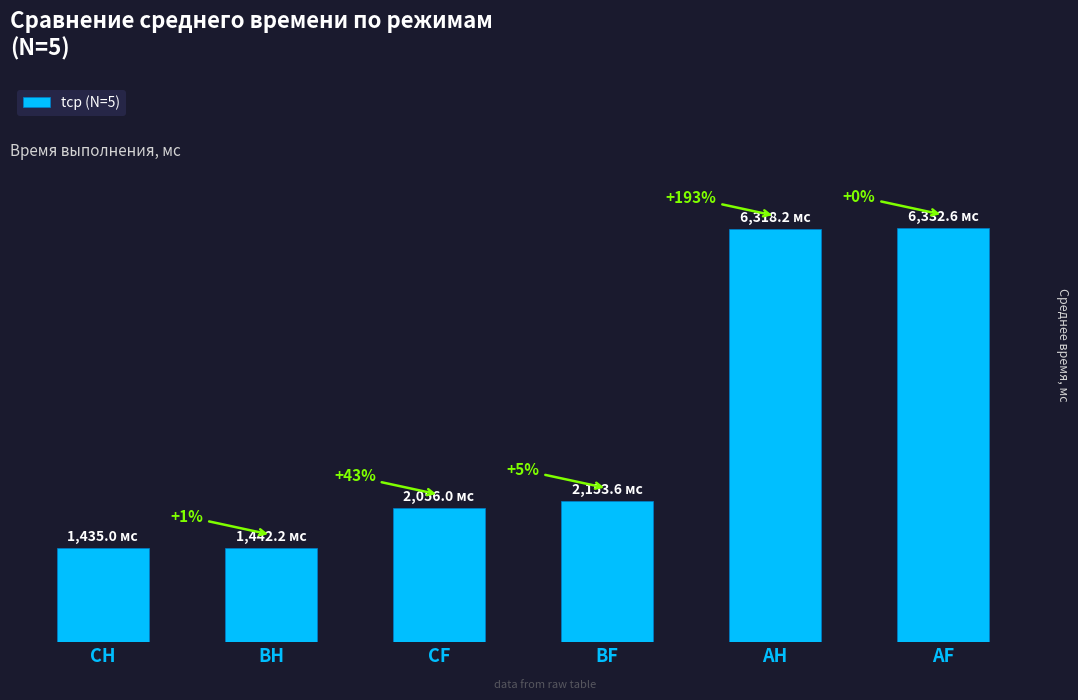

Are the bars horizontal?

No